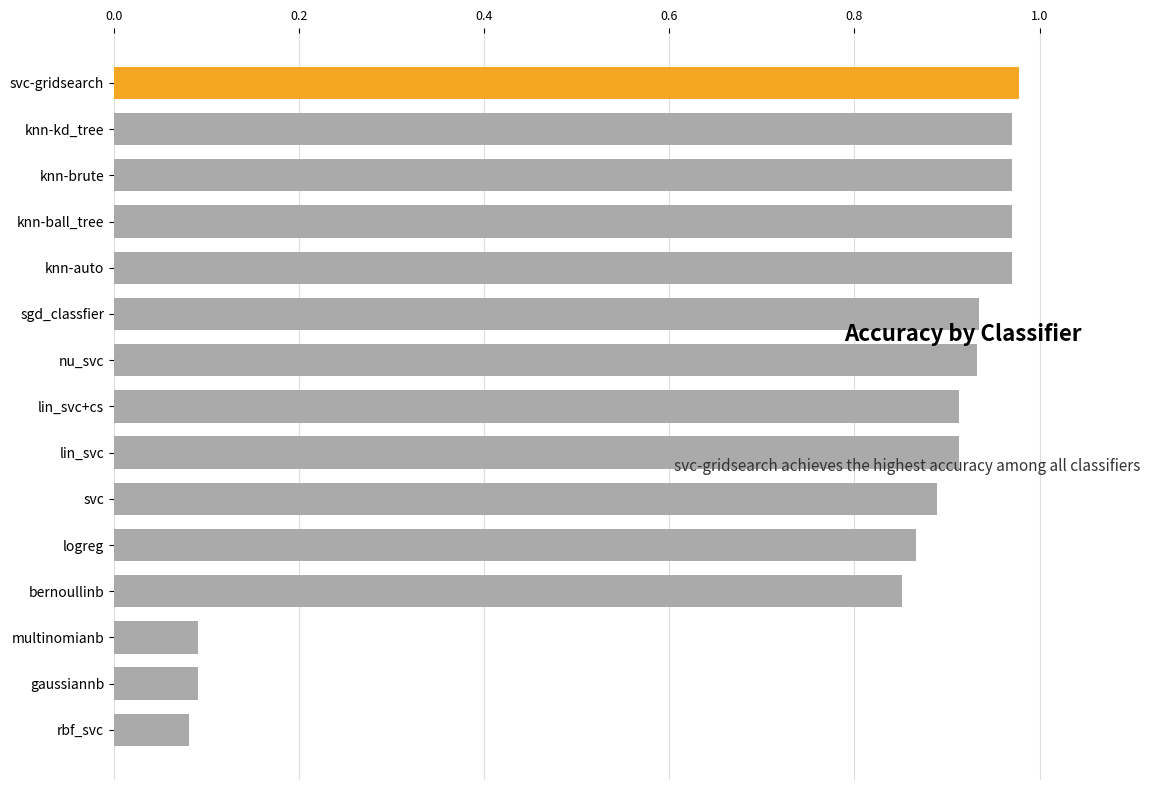

True or false: the data shows 0.6 at nu_svc.

False